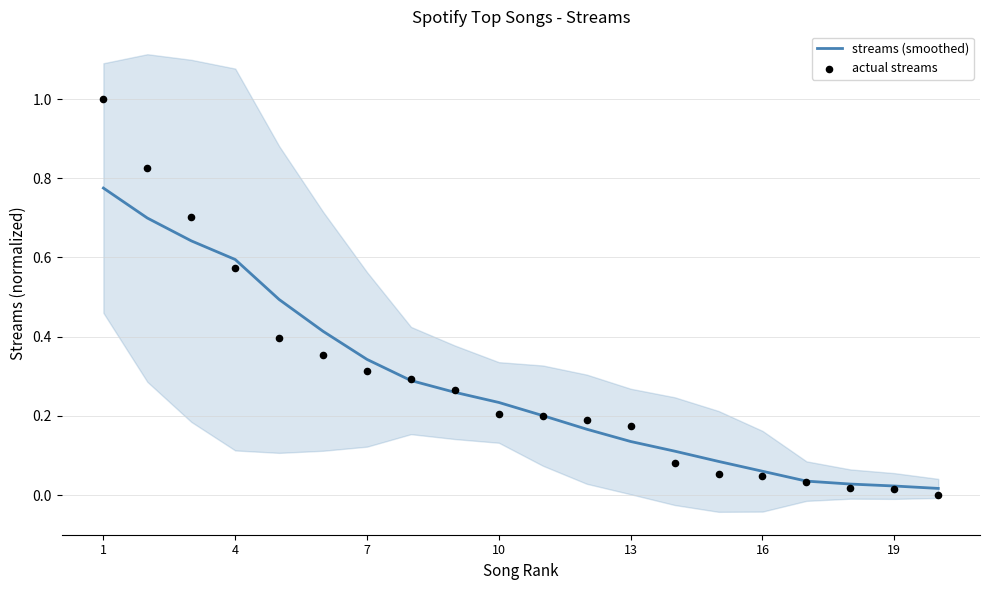

Which series reaches the maximum Y coordinate?

actual streams